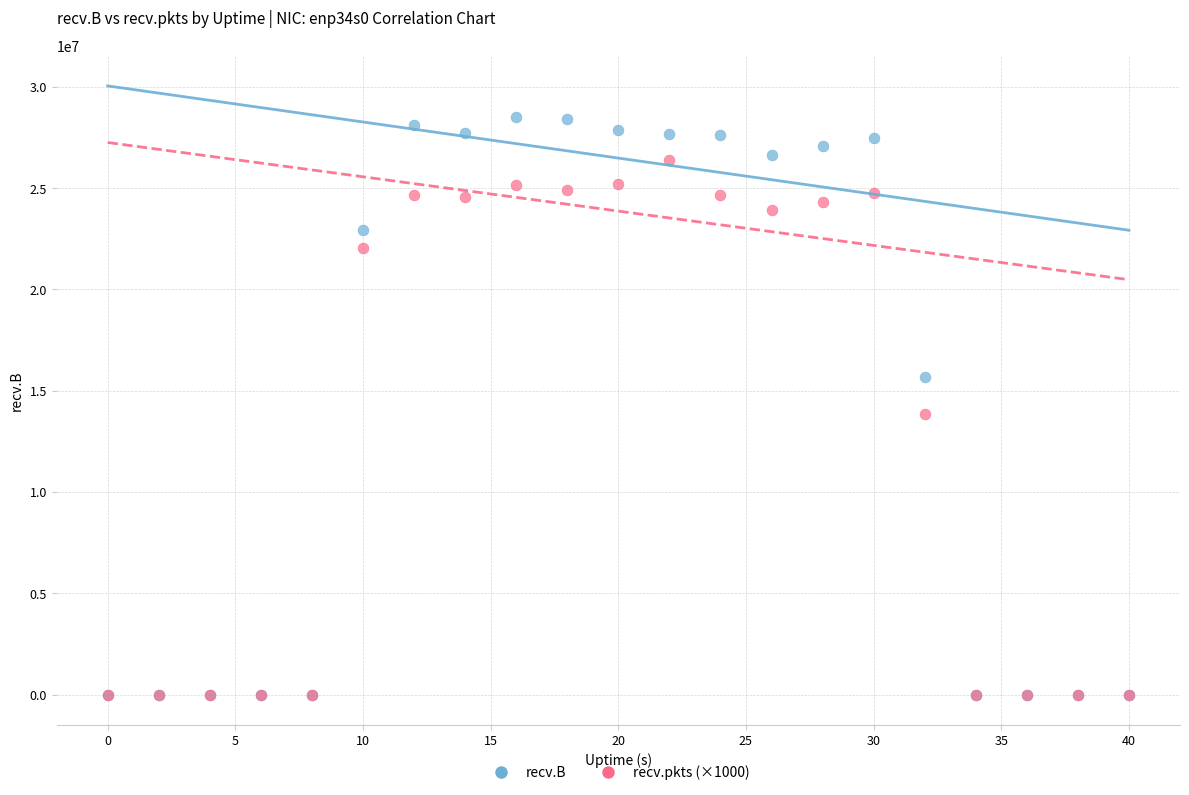

Which series reaches the maximum Y coordinate?

recv.B